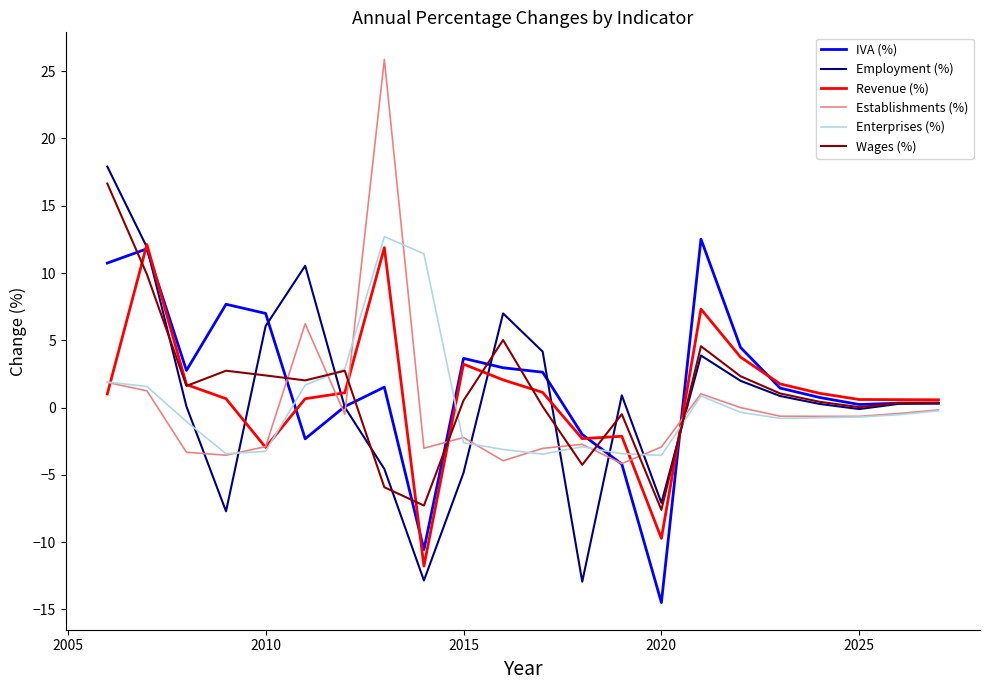

True or false: Establishments (%) and Employment (%) intersect in this chart.

True